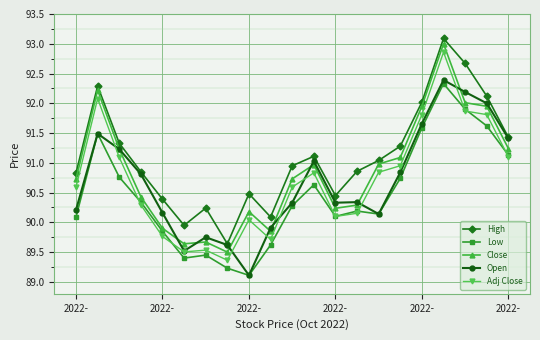

True or false: Open has more than 1 interior local peaks.

True